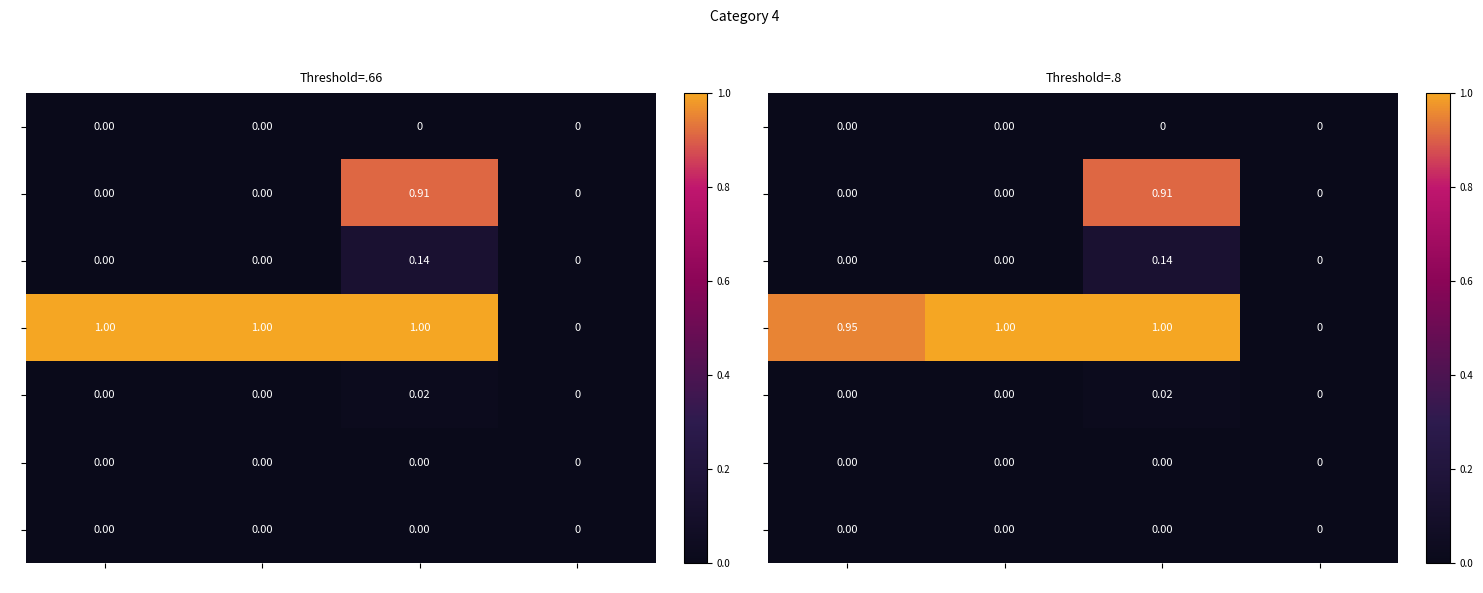

What value does the 3 series have at 1?

1.0